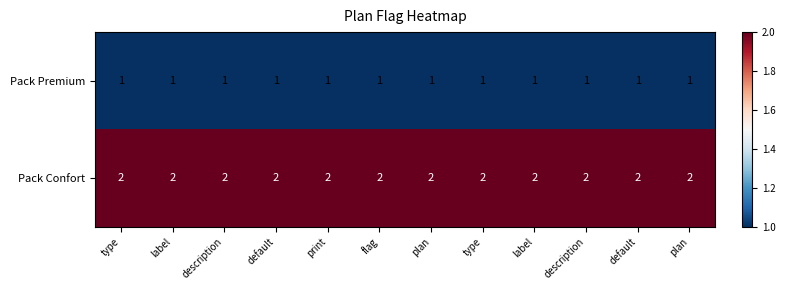

At type, list the series in order from smallest to largest.

Pack Premium, Pack Confort